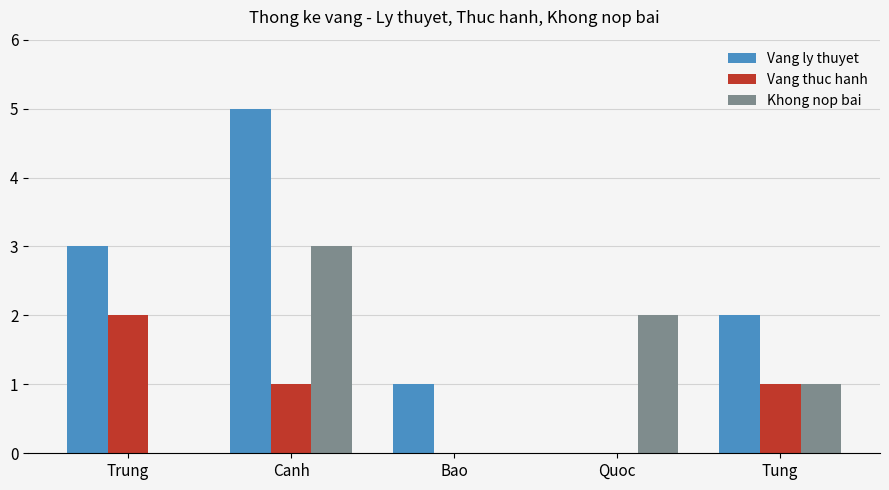

At which category is the sum across all series the highest?

Canh